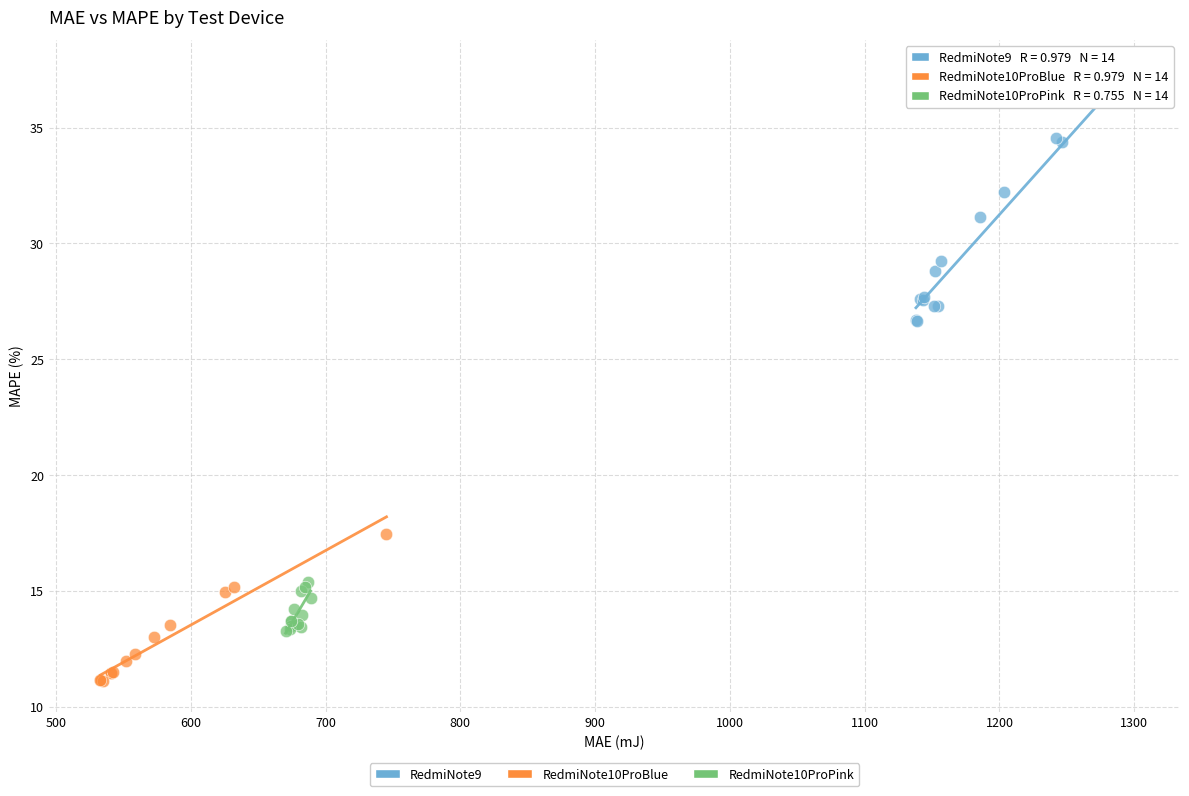

Which series has the widest spread of Y values?

RedmiNote9